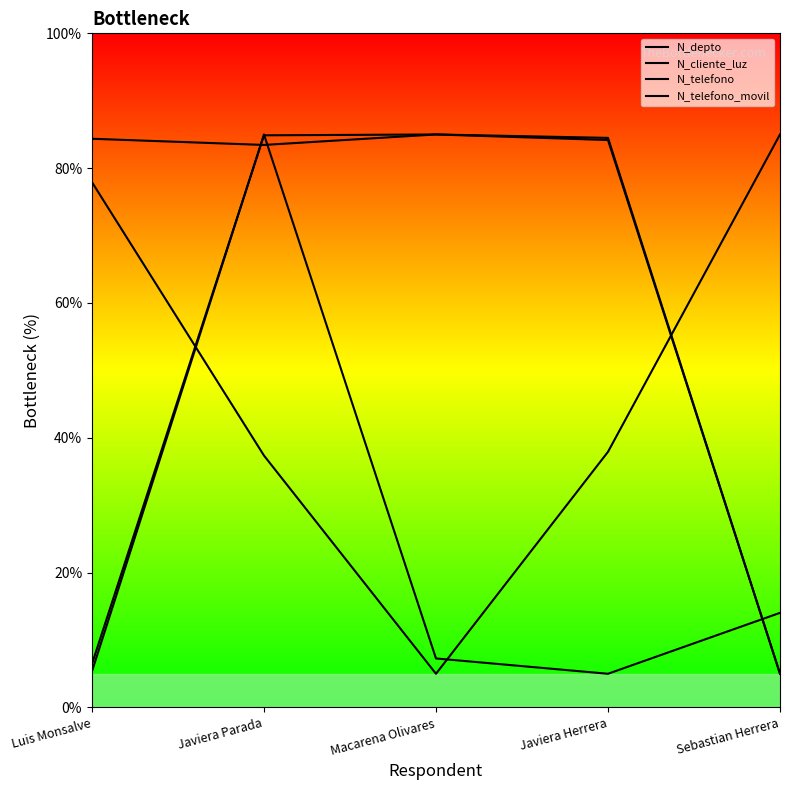

What is the difference between the maximum and minimum values in the N_telefono series?

80.0